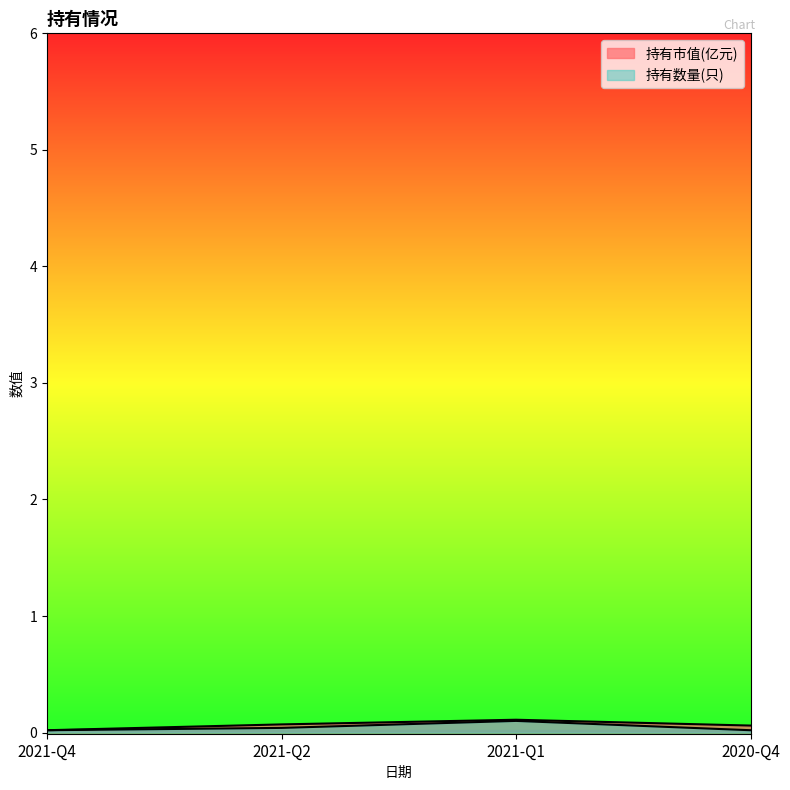

In 持有数量(只), how many points are higher than both neighbors (excluding endpoints)?

1